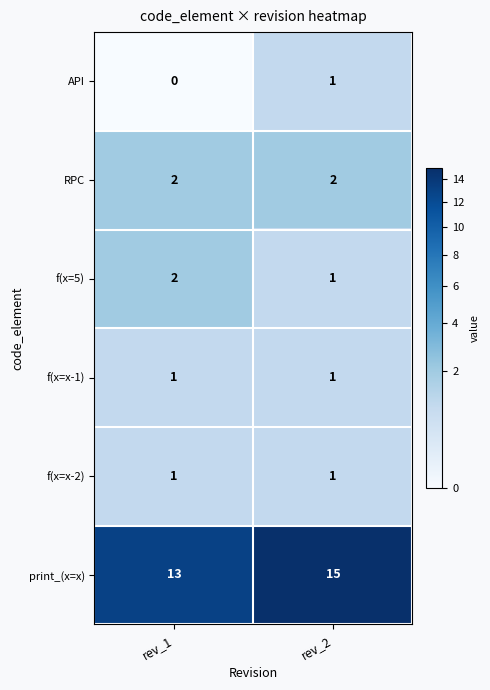

What is the total value across all series at rev_2?

21